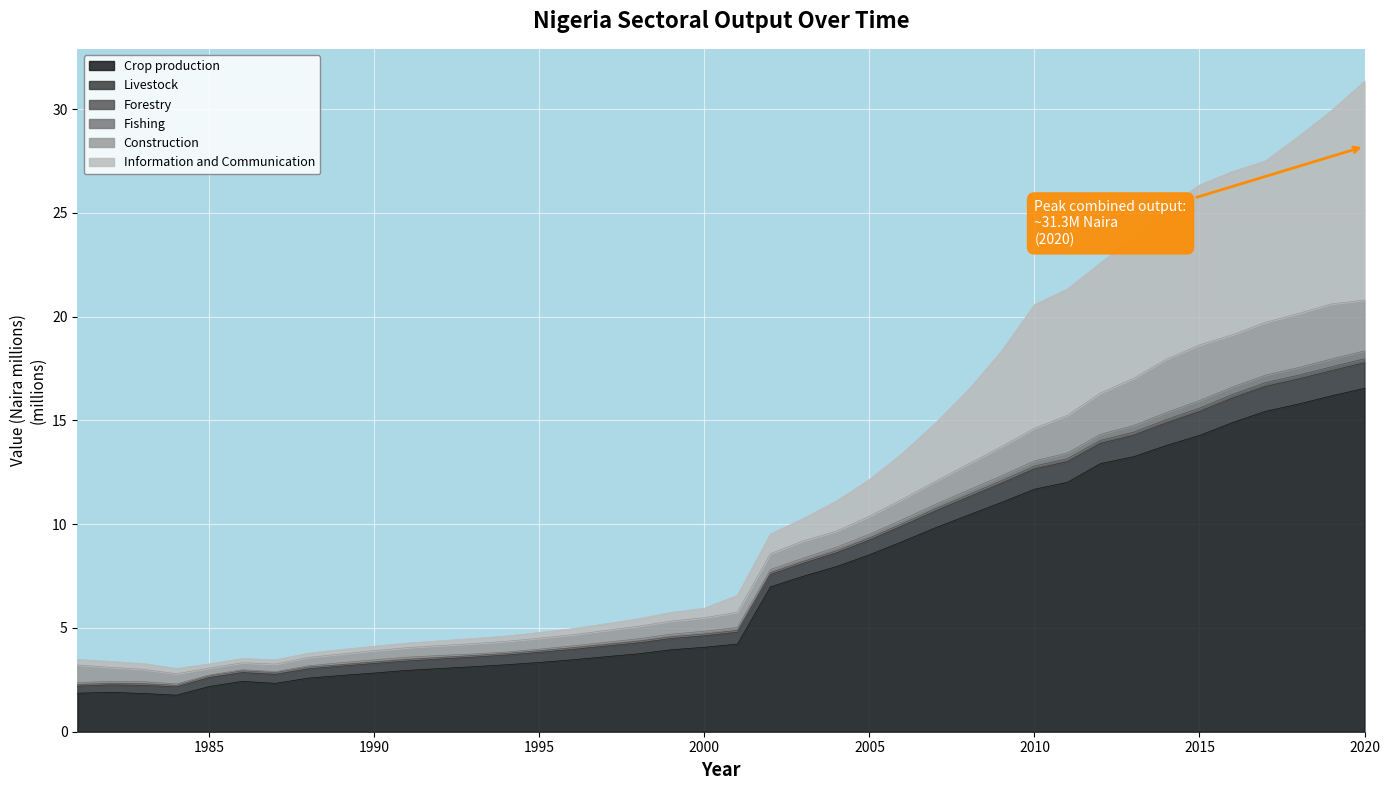

What is the highest value of the Crop production series?

16.5